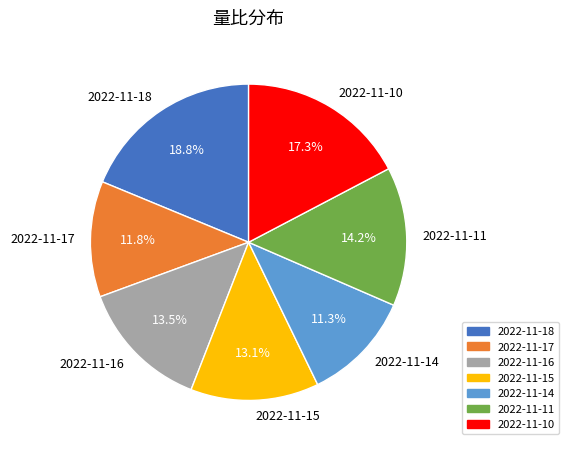

To the nearest percent, what percentage of the pie is 2022-11-11?

14%